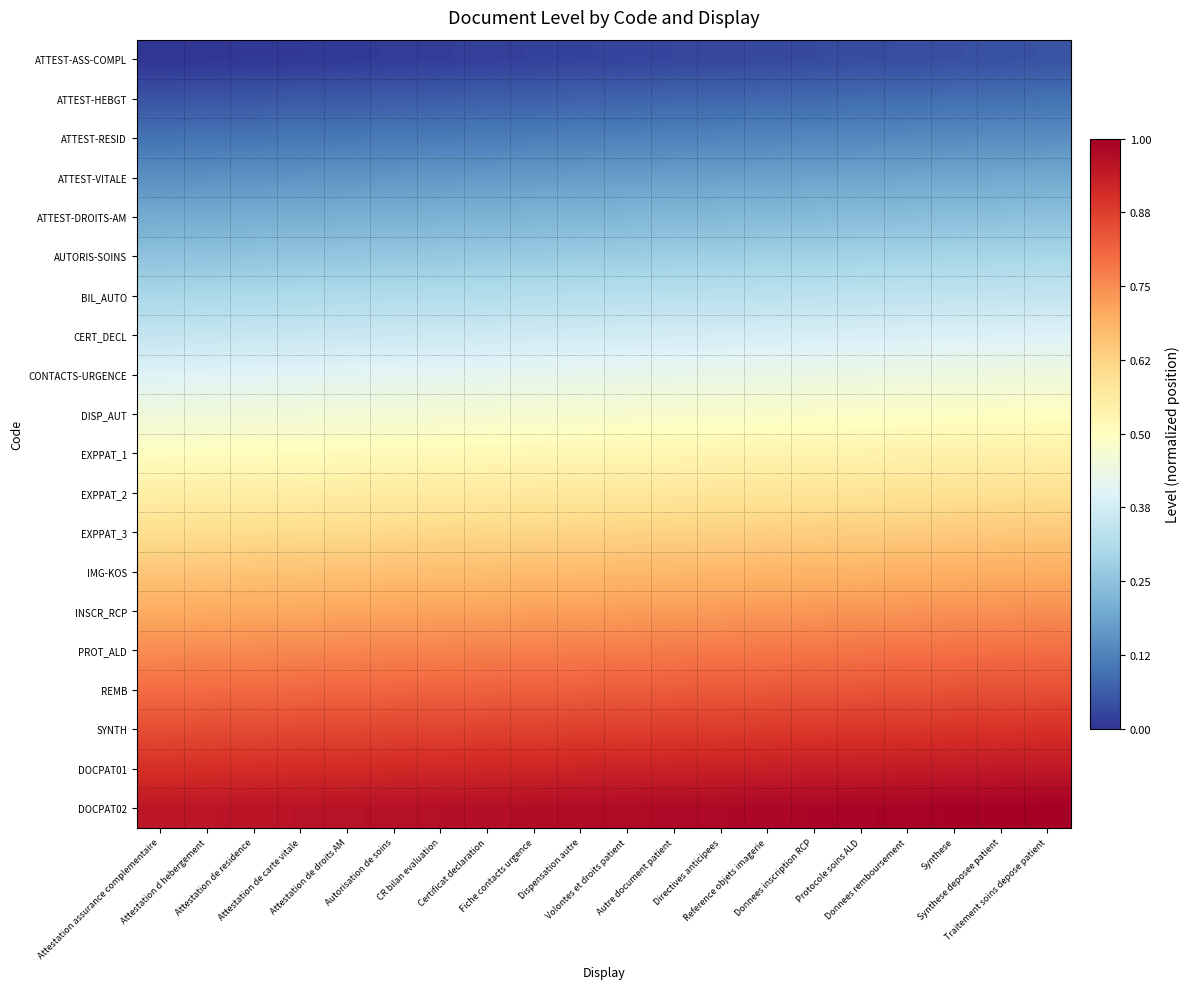

At Volontes et droits patient, list the series in order from largest to smallest.

DOCPAT02, DOCPAT01, SYNTH, REMB, PROT_ALD, INSCR_RCP, IMG-KOS, EXPPAT_3, EXPPAT_2, EXPPAT_1, DISP_AUT, CONTACTS-URGENCE, CERT_DECL, BIL_AUTO, AUTORIS-SOINS, ATTEST-DROITS-AM, ATTEST-VITALE, ATTEST-RESID, ATTEST-HEBGT, ATTEST-ASS-COMPL